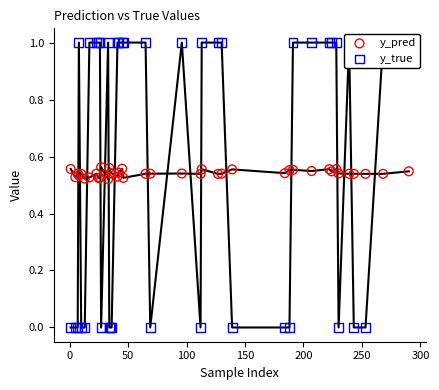

Which series contains the lowest Y value?

y_true